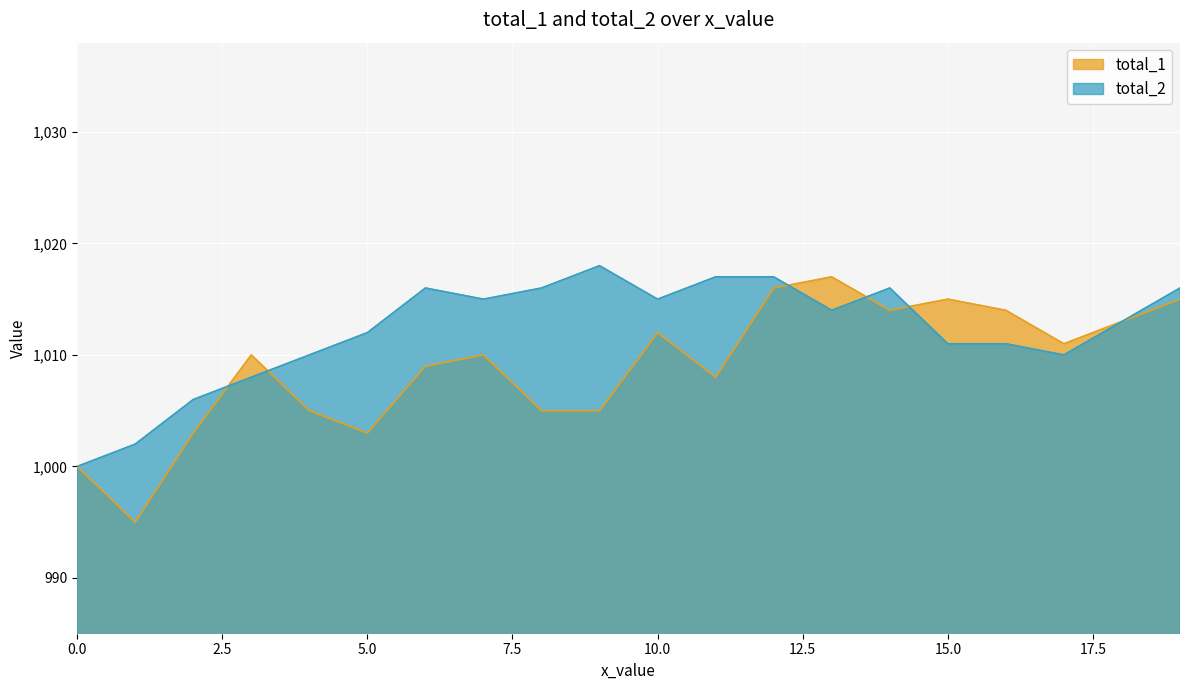

What is the difference between the maximum and minimum values in the total_2 series?

18